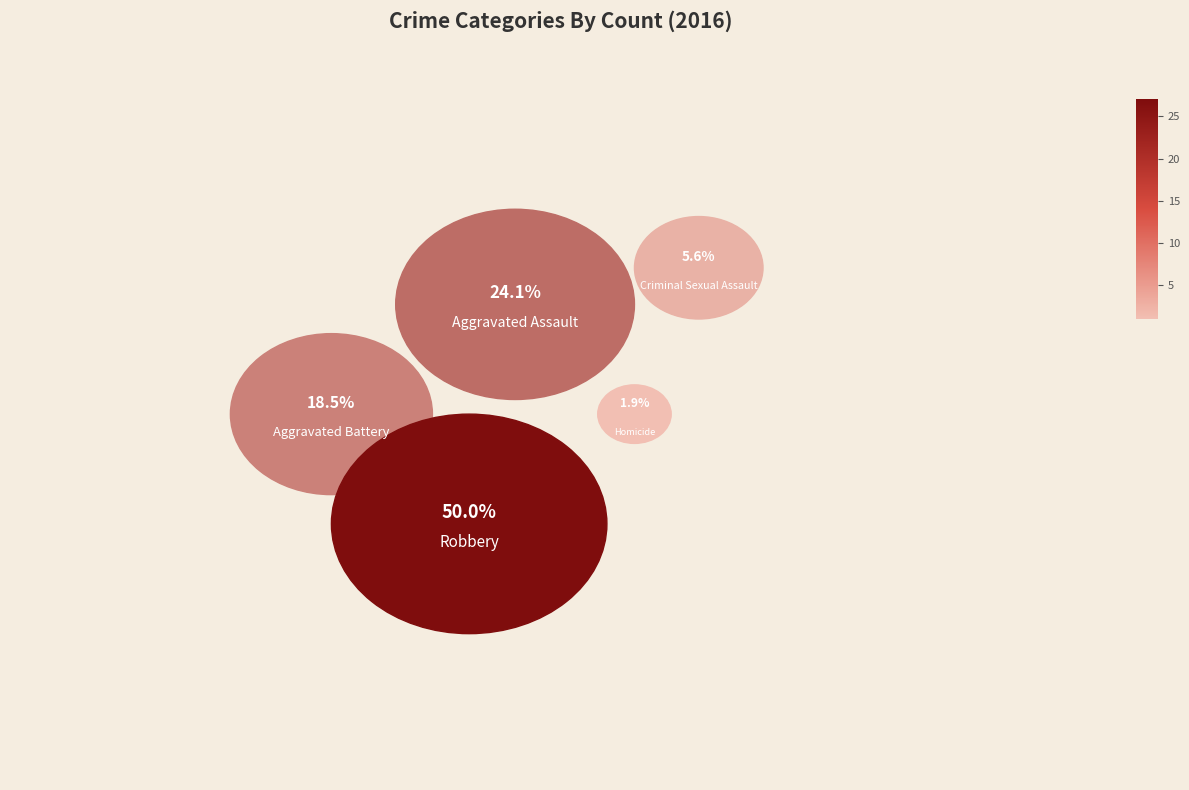

How many segments does this pie chart have?

5